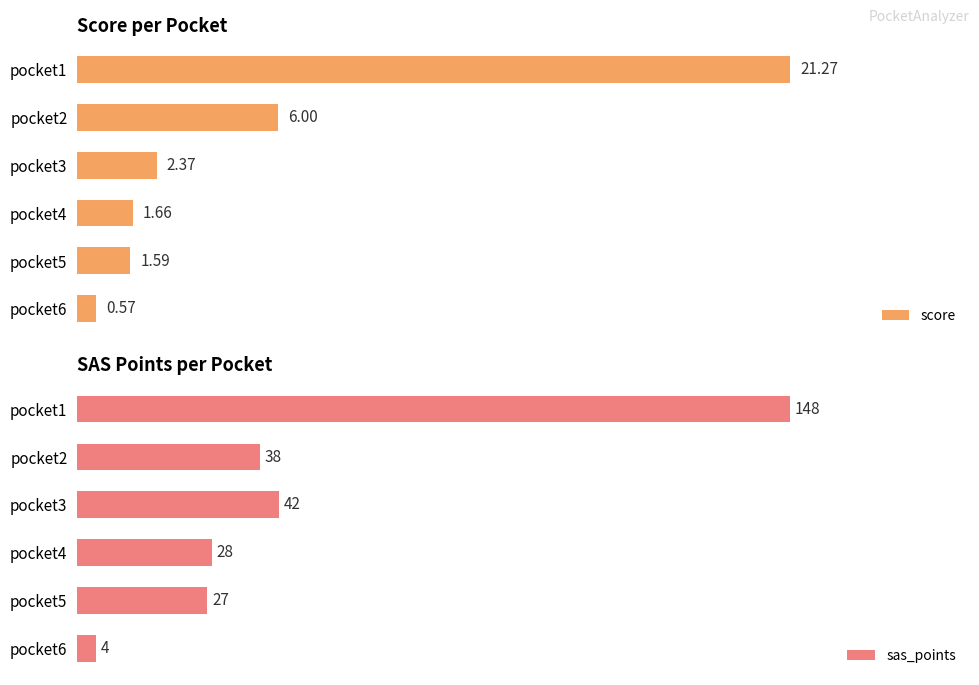

List the labels in order of score value, largest first.

pocket1, pocket2, pocket3, pocket4, pocket5, pocket6